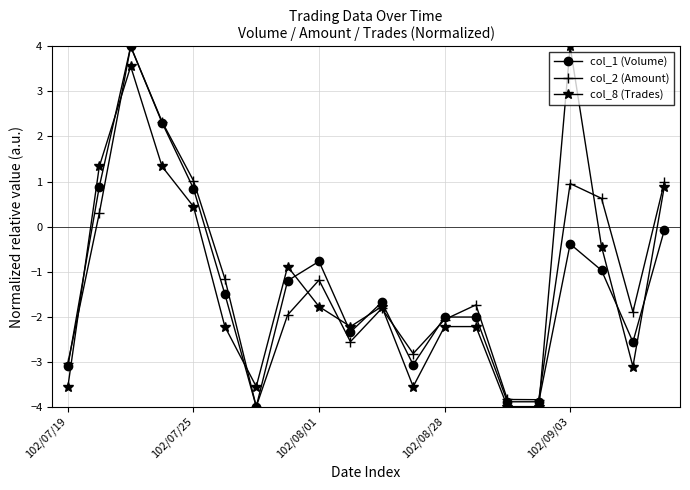

True or false: col_8 (Trades) and col_1 (Volume) cross at least once.

True